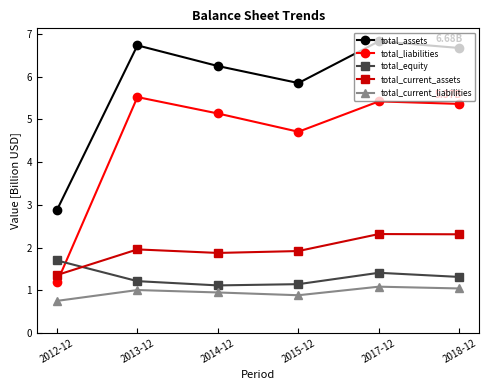

What is the label of the 6th point from the right?

2012-12